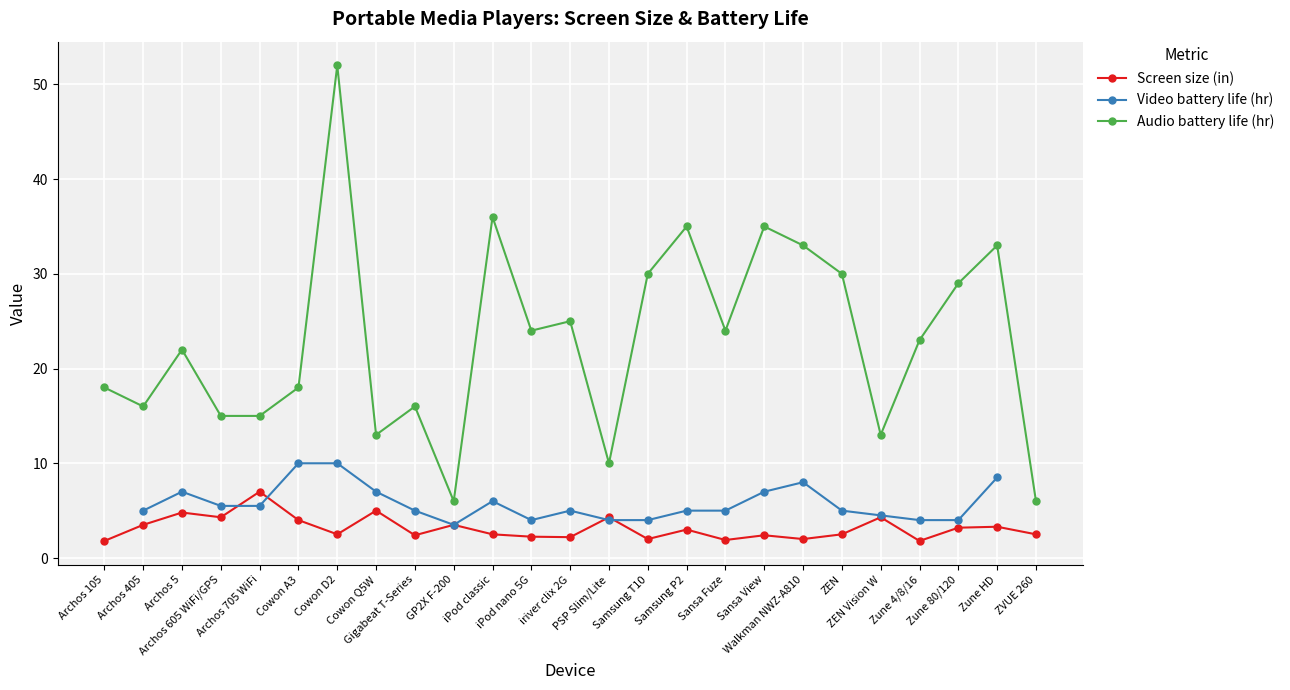

At which label is Screen size (in) closest to 4?

Cowon A3